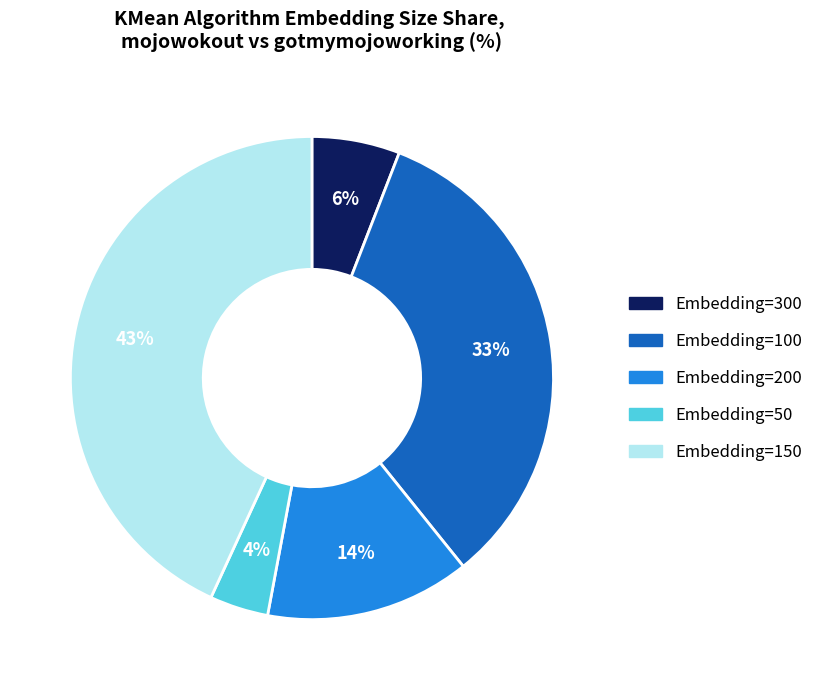

Does any single category account for the majority?

No